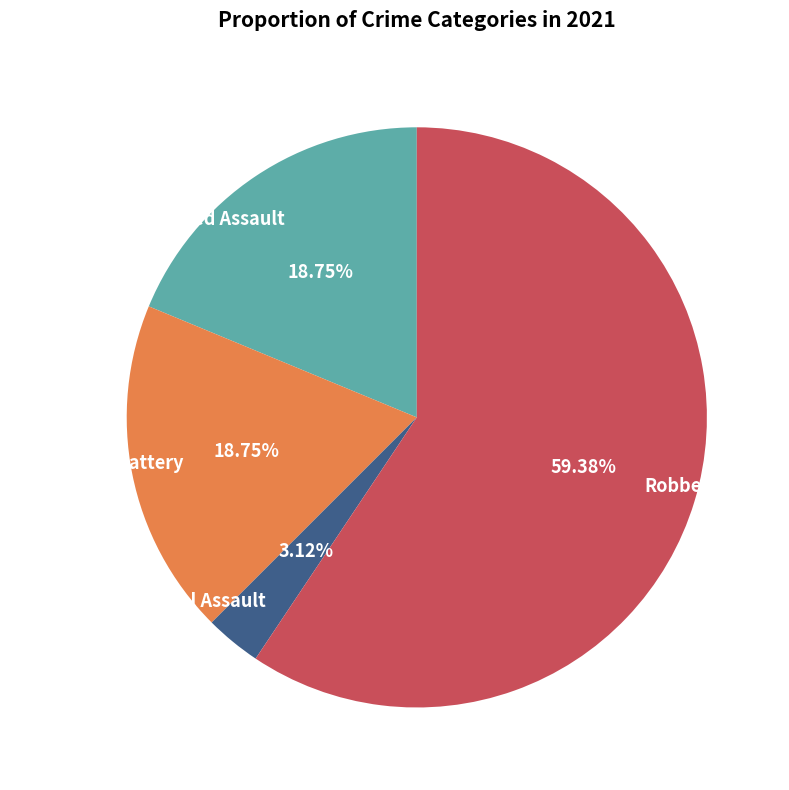

Which has a higher value, Robbery or Aggravated Assault?

Robbery